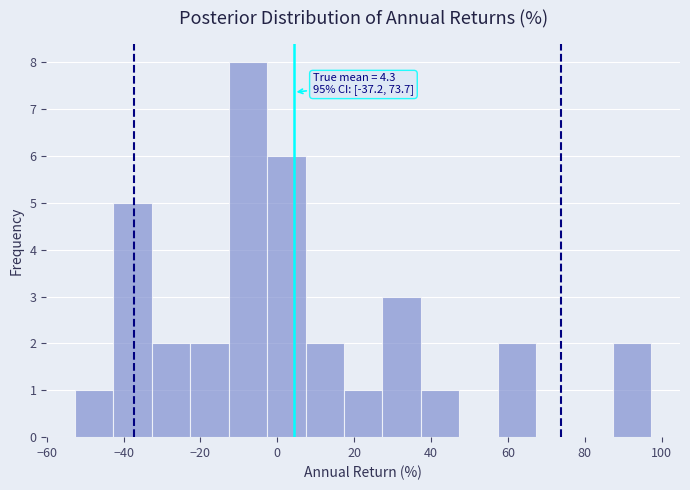

Over which range of the x-axis is the bar tallest?

-12 to -2